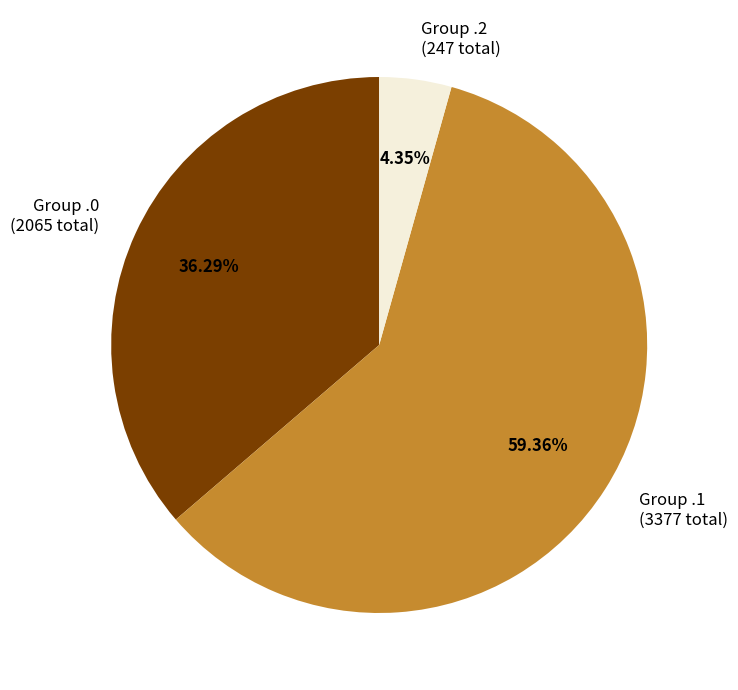

Is there any slice that represents more than half of the pie?

Yes